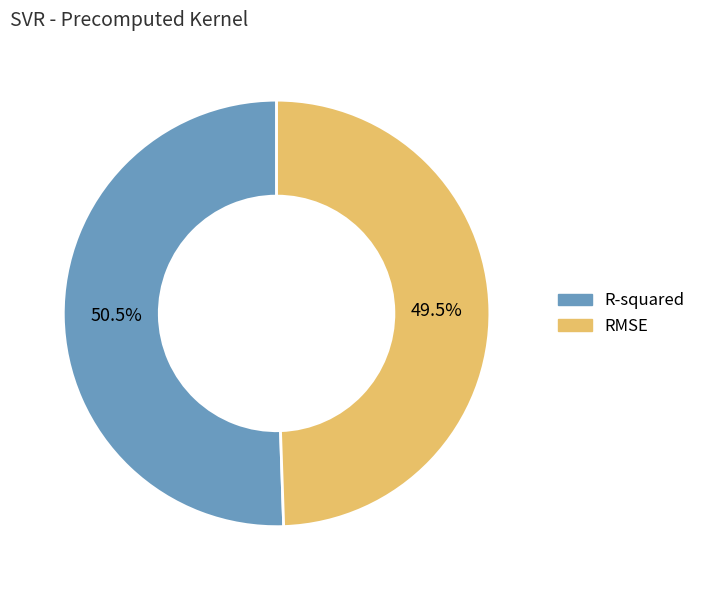

Rank the categories by value from highest to lowest.

R-squared, RMSE